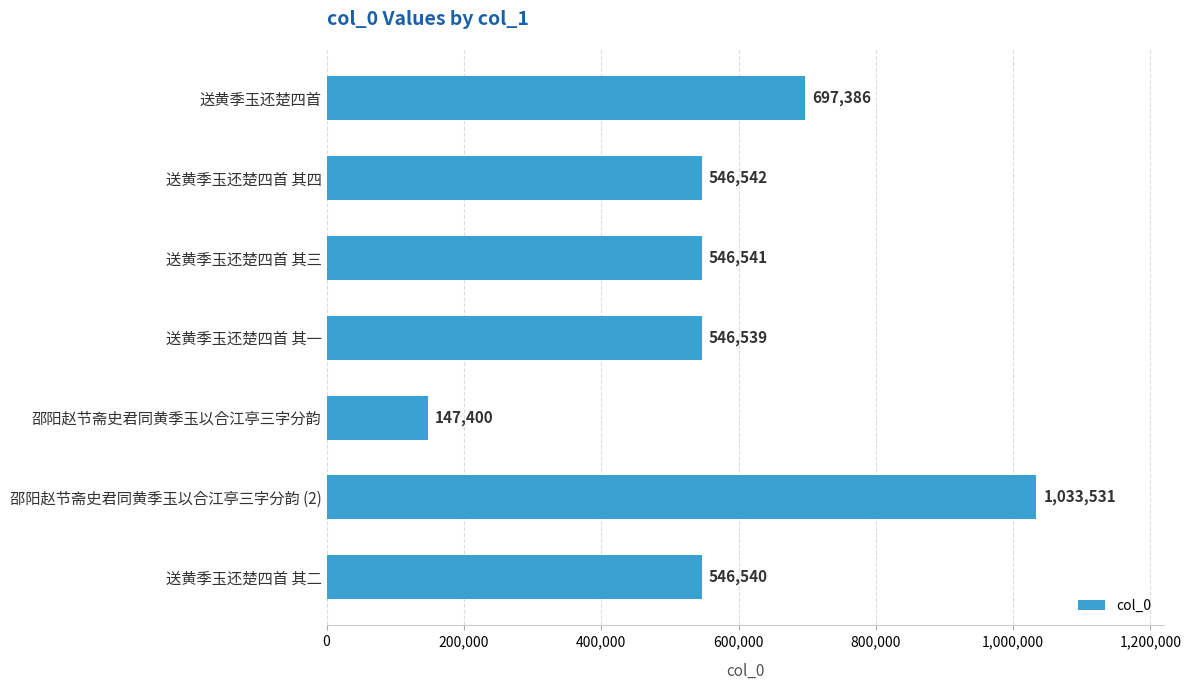

Reading top to bottom, what are all the values shown in this chart?

送黄季玉还楚四首=697386	送黄季玉还楚四首 其四=546542	送黄季玉还楚四首 其三=546541	送黄季玉还楚四首 其一=546539	邵阳赵节斋史君同黄季玉以合江亭三字分韵=147400	邵阳赵节斋史君同黄季玉以合江亭三字分韵 (2)=1033531	送黄季玉还楚四首 其二=546540